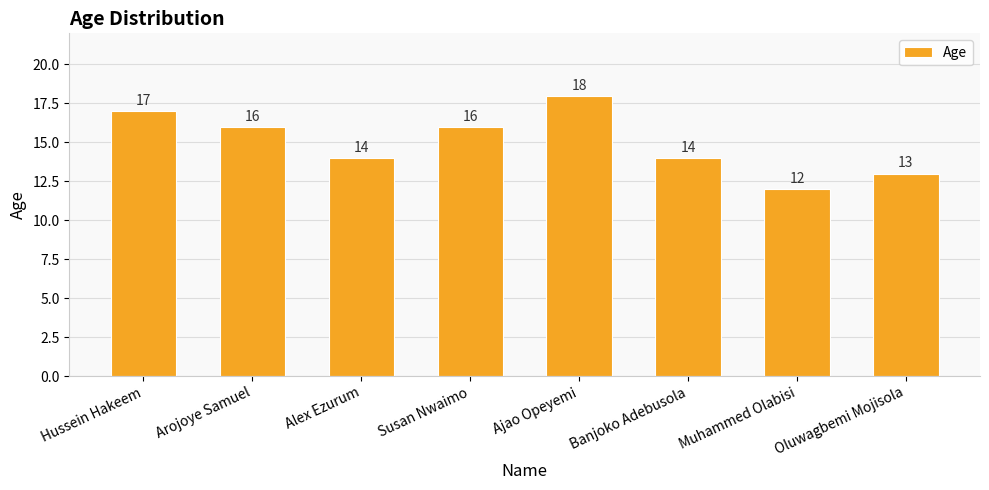

Reading right to left, transcribe all the data shown in this chart.

13	12	14	18	16	14	16	17